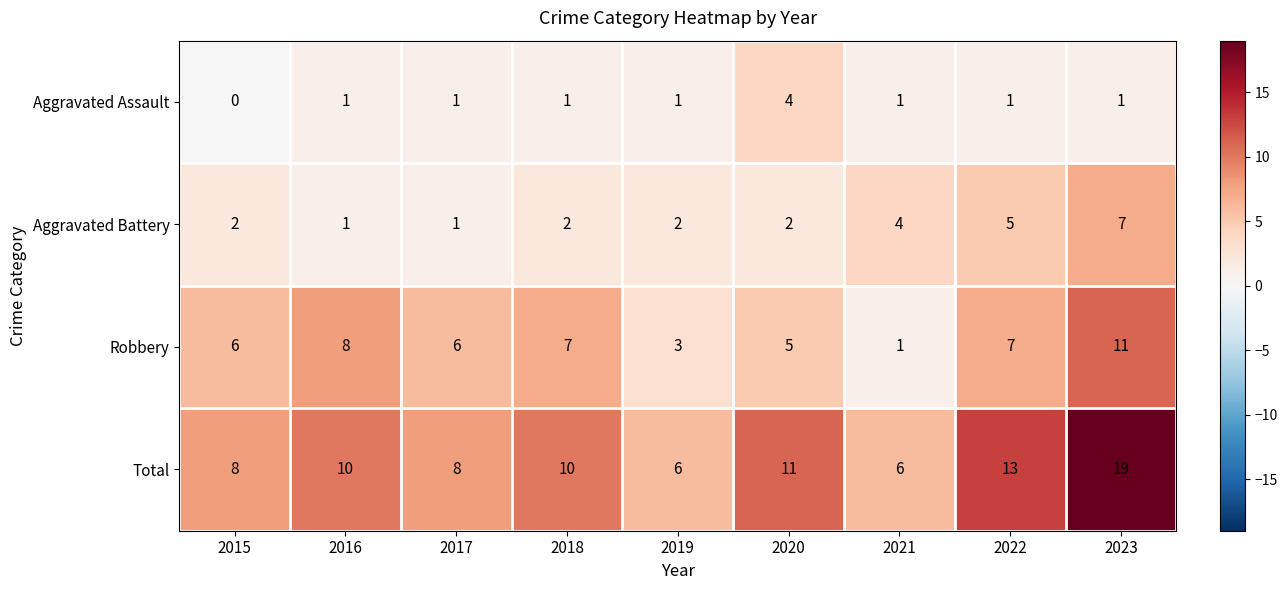

Count the number of categories in the chart.

9